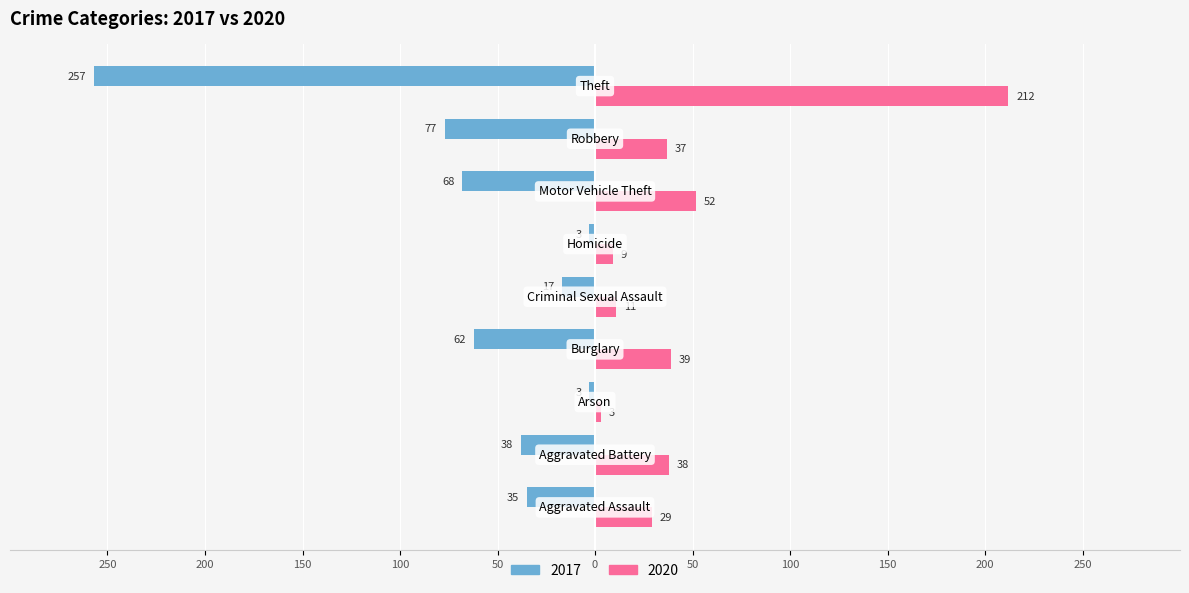

Reading left to right, list all the values displayed in this chart.

2017: Aggravated Assault=-35	Aggravated Battery=-38	Arson=-3	Burglary=-62	Criminal Sexual Assault=-17	Homicide=-3	Motor Vehicle Theft=-68	Robbery=-77	Theft=-257
2020: Aggravated Assault=29	Aggravated Battery=38	Arson=3	Burglary=39	Criminal Sexual Assault=11	Homicide=9	Motor Vehicle Theft=52	Robbery=37	Theft=212